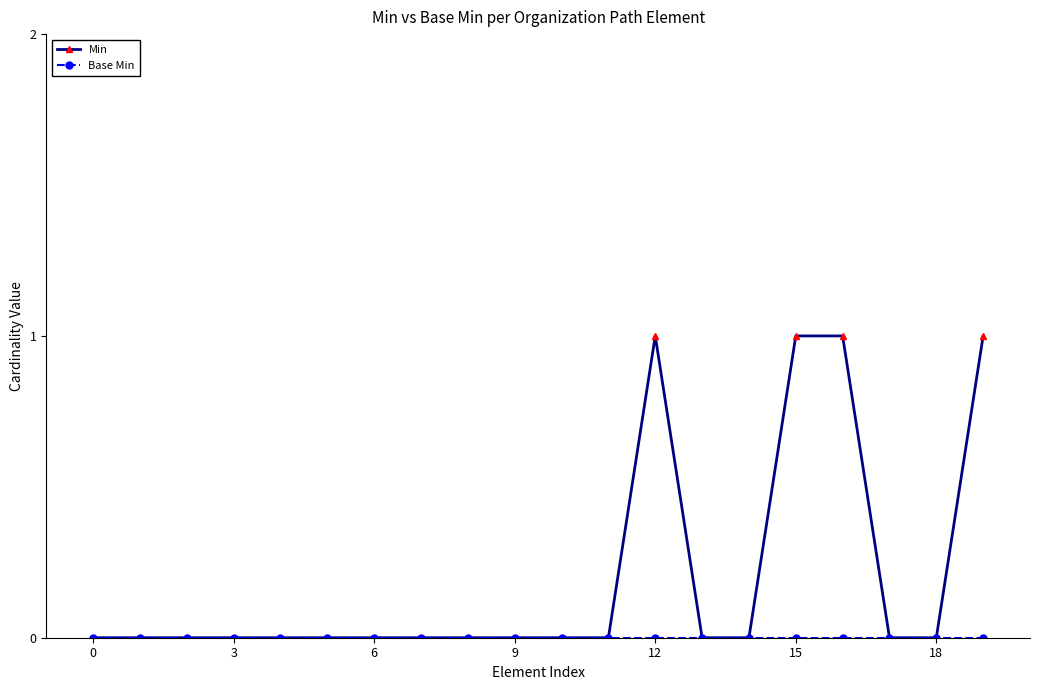

Which series has the largest total across all categories?

Min